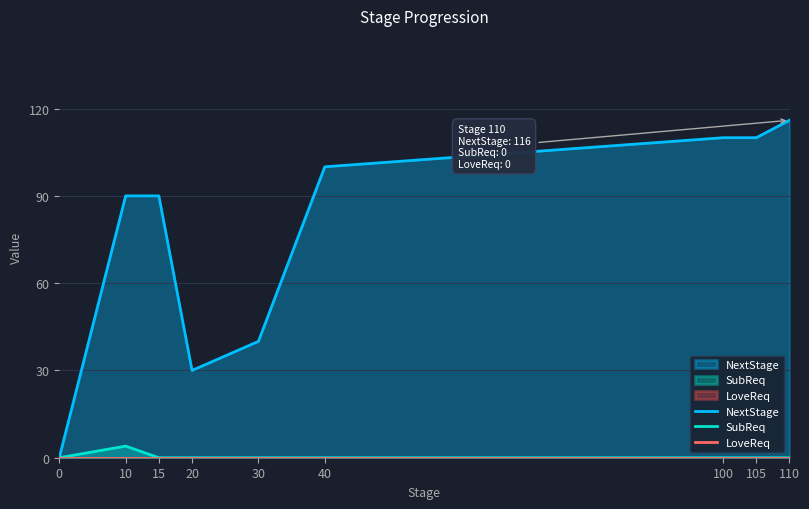

What is the average value of the NextStage series?

76